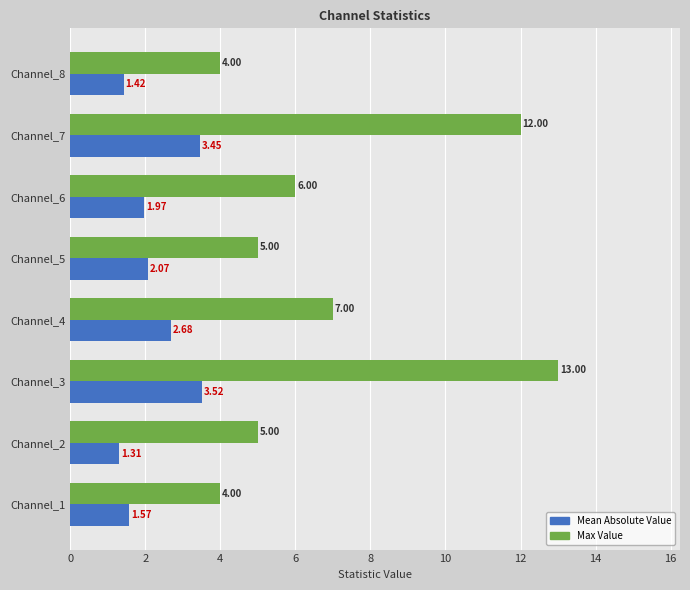

How many Mean Absolute Value values are between 1 and 3?

6